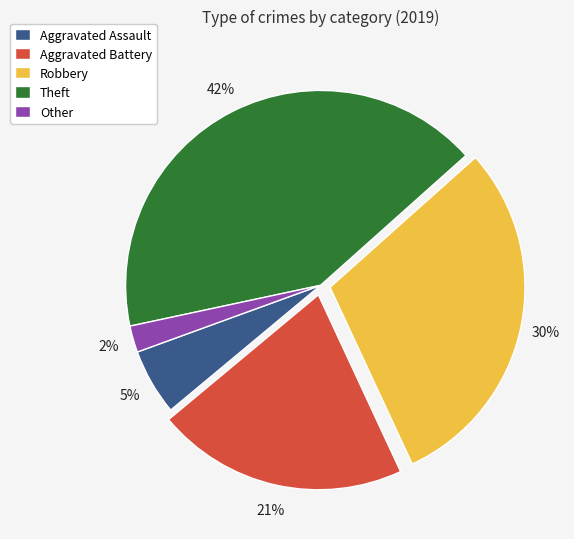

Is there a majority slice in this chart?

No